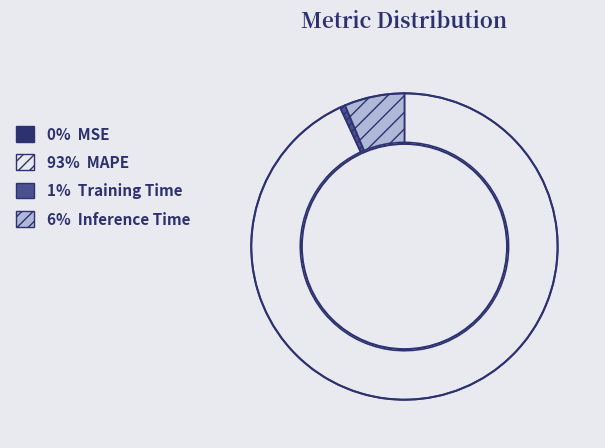

Which slice represents more than half of the pie?

93% MAPE